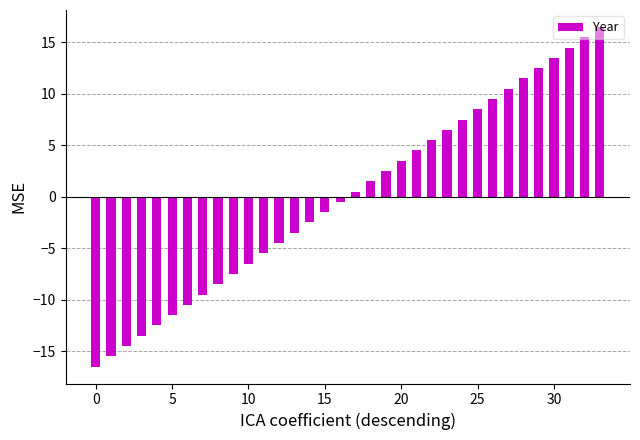

How many values are below zero?

17